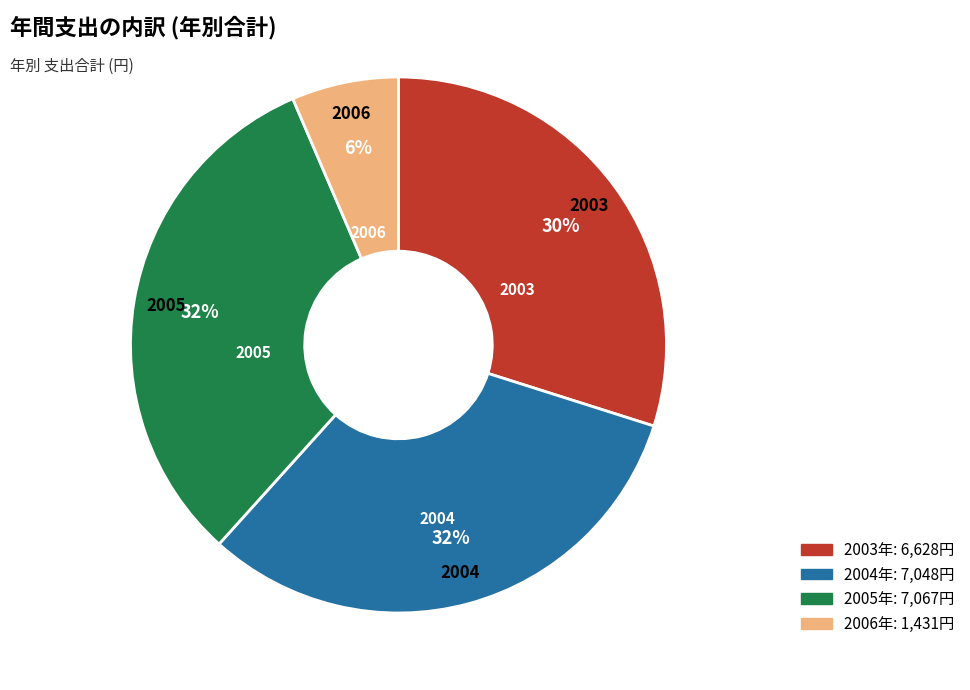

Is there any slice that represents more than half of the pie?

No